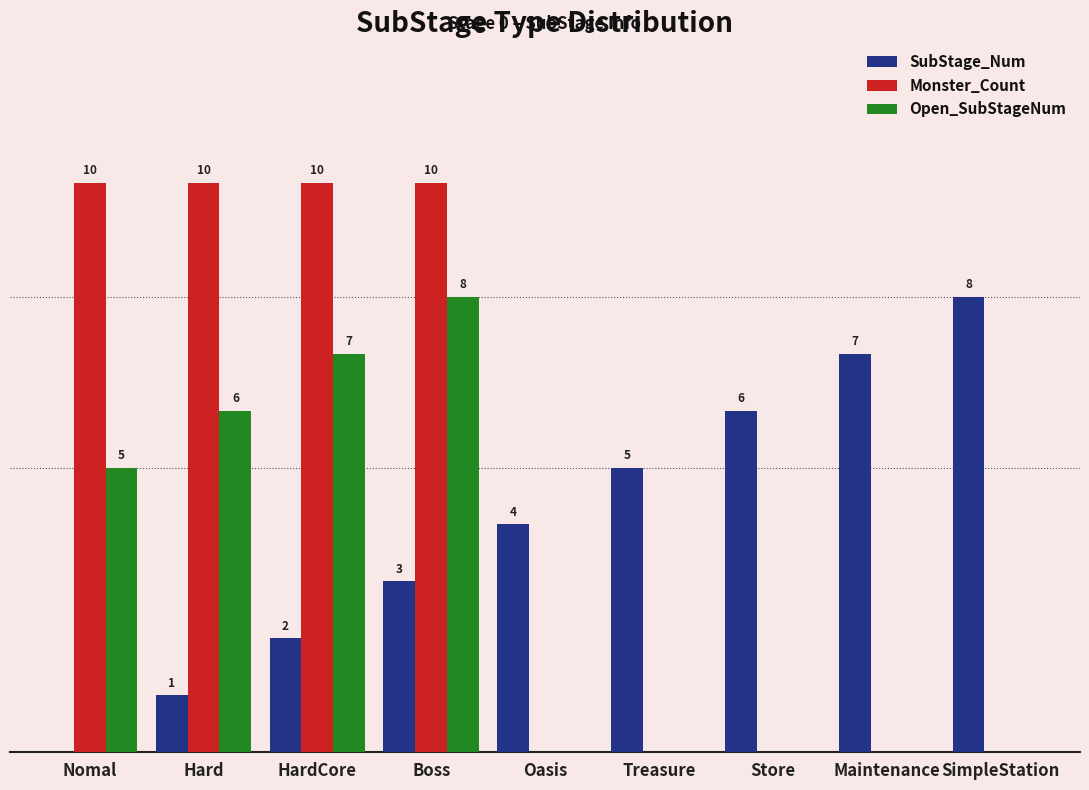

Which series has the largest total across all categories?

Monster_Count